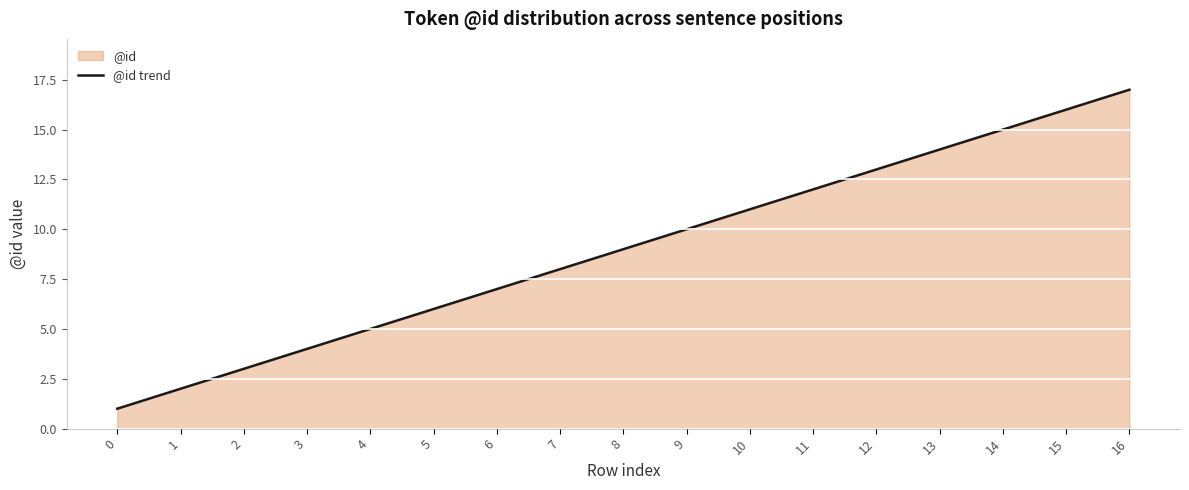

Is it true that the value at 16 is 17?

True